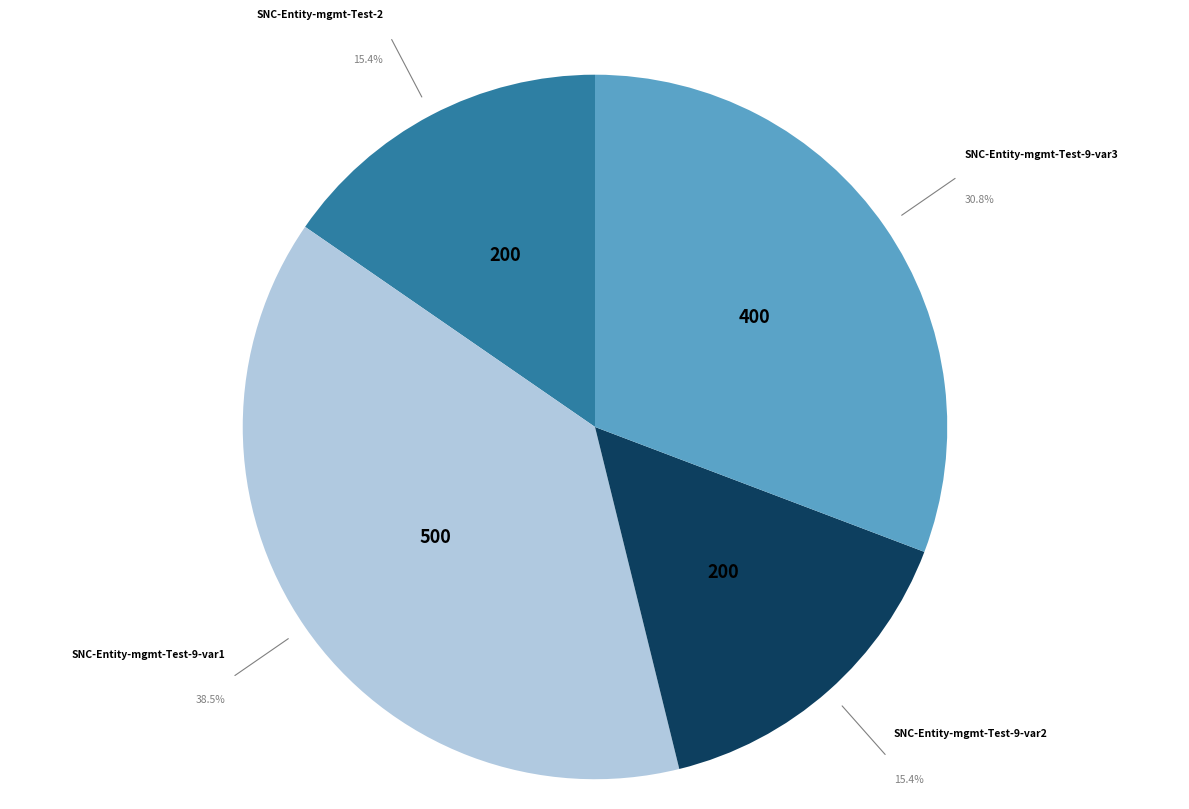

Count the number of slices in the pie.

4